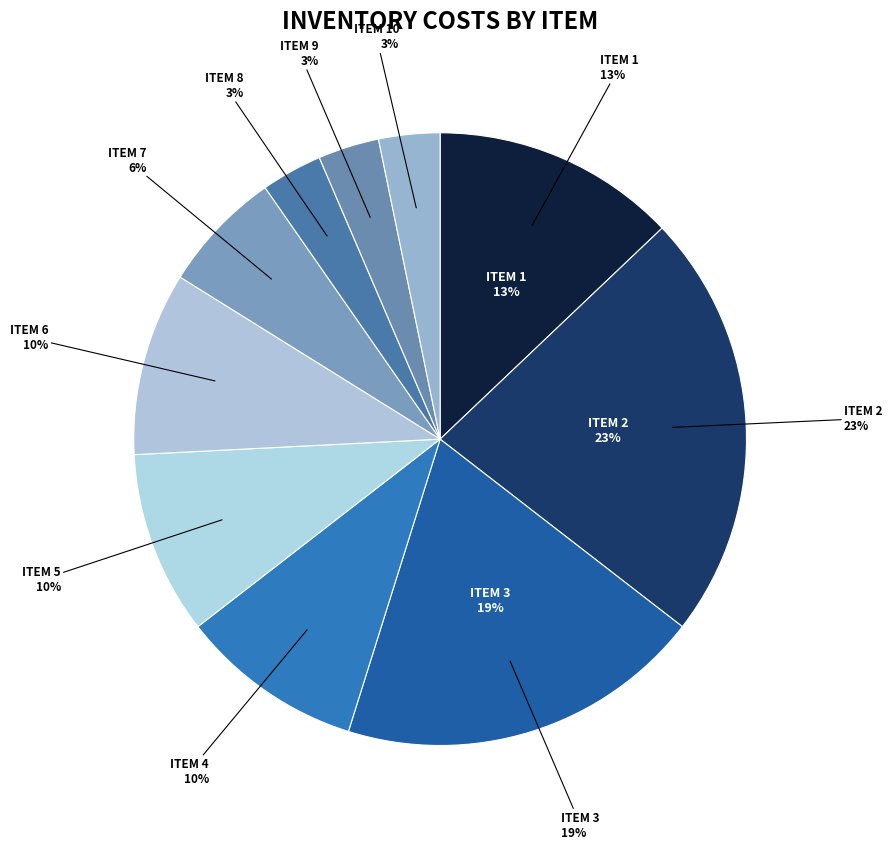

The 2 slice represents 23% of the pie. True or false?

True